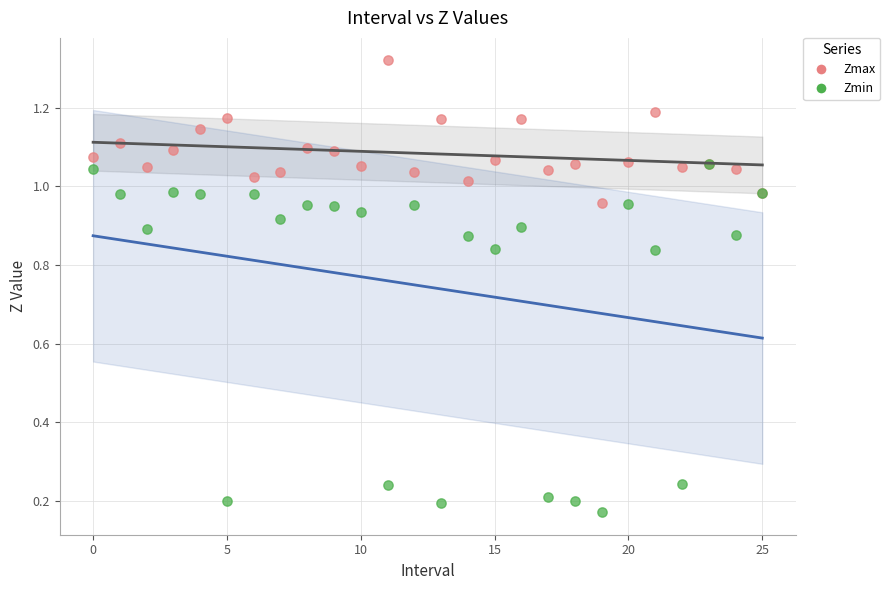

Which series reaches the maximum Y coordinate?

Zmax